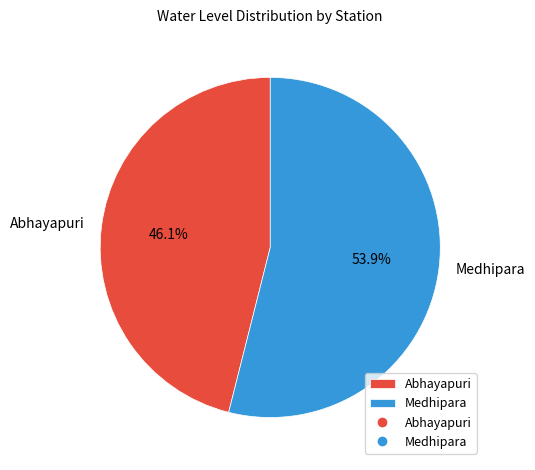

What is the ratio of the value at Medhipara to the value at Abhayapuri?

1.2